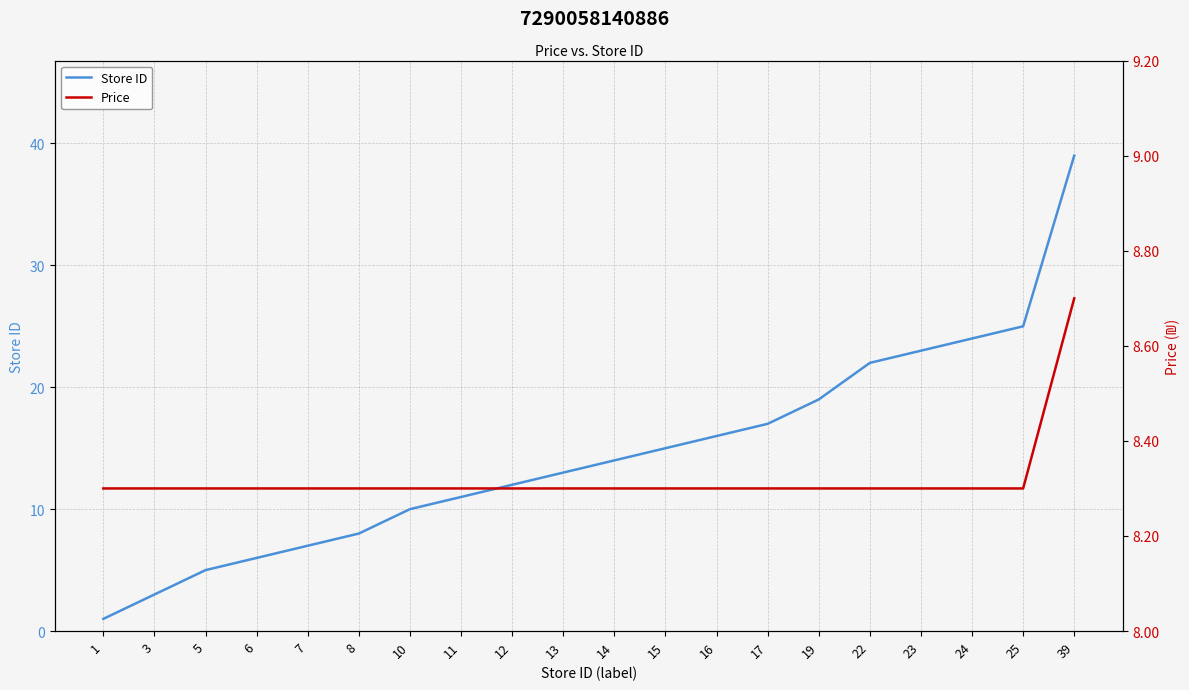

Is the value of Store ID at 6 greater than the value of Price at 1?

No